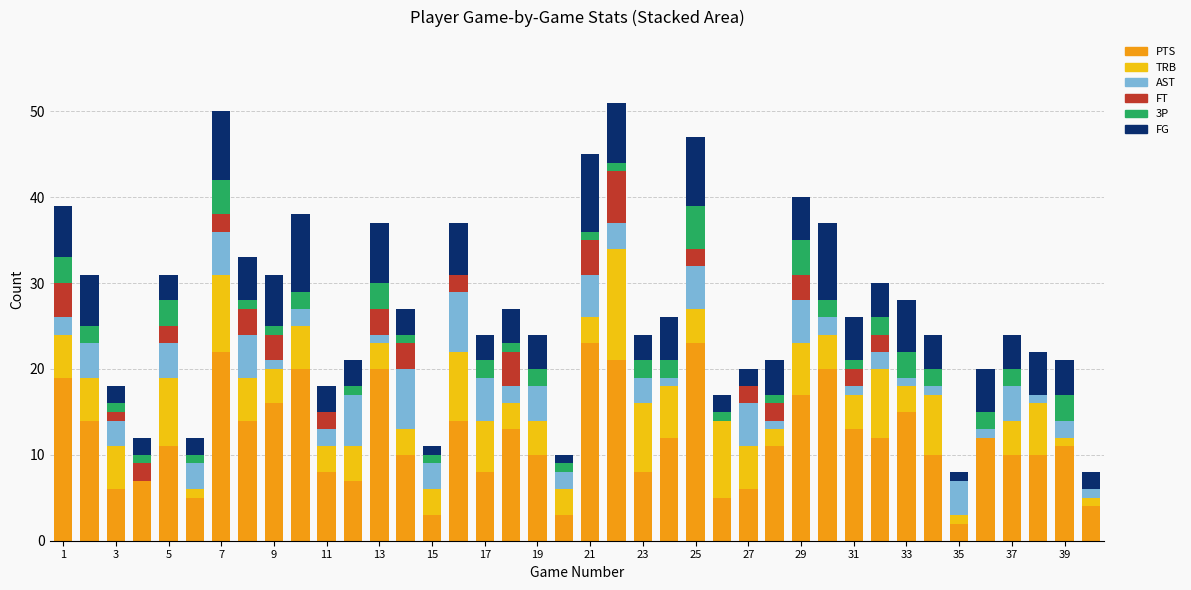

How many distinct data groups are displayed?

6